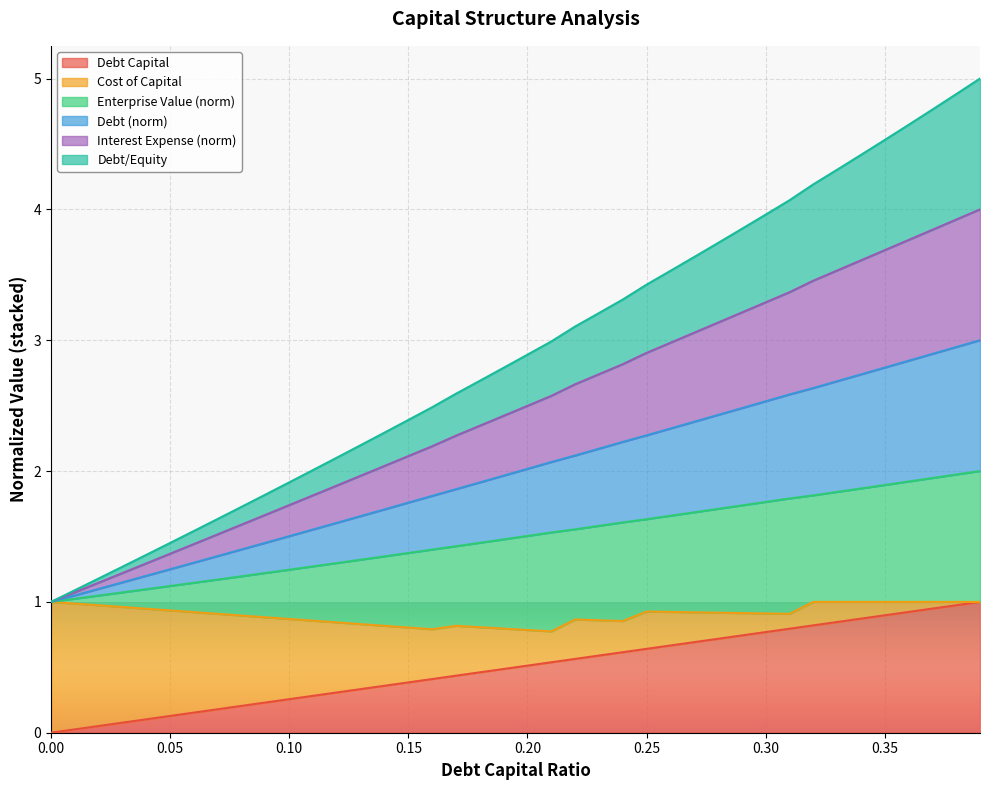

Is it true that debt_equity equals 1.6 at 0.25?

False